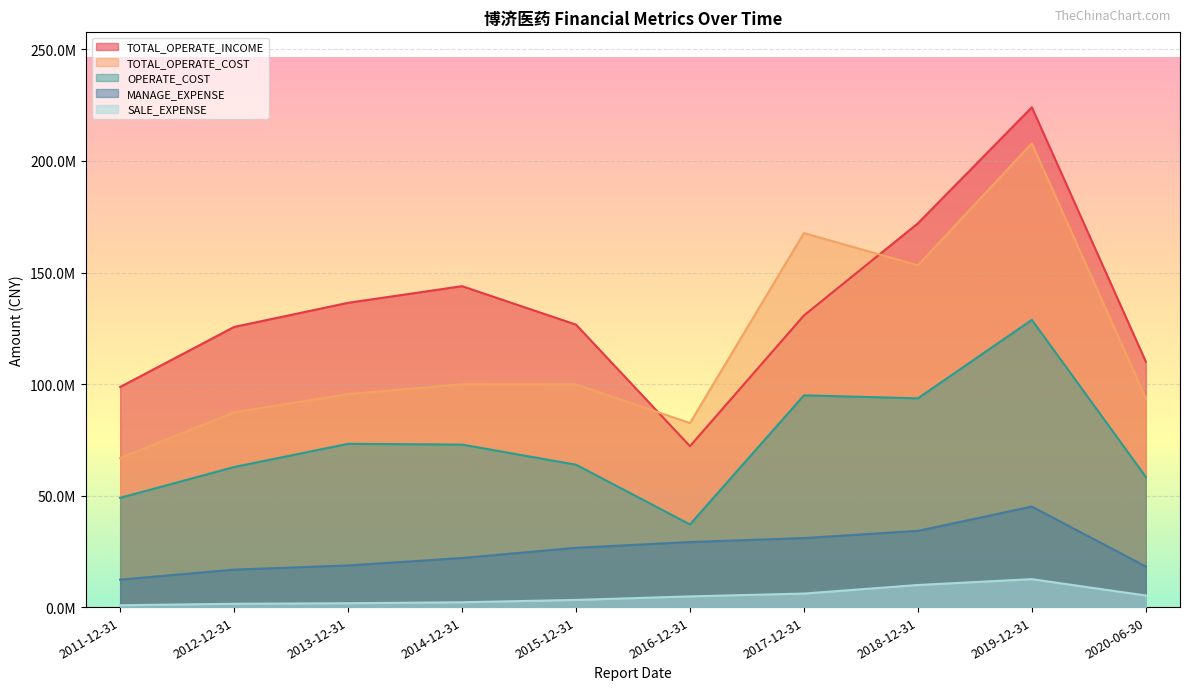

At which category is the sum across all series the highest?

2019-12-31